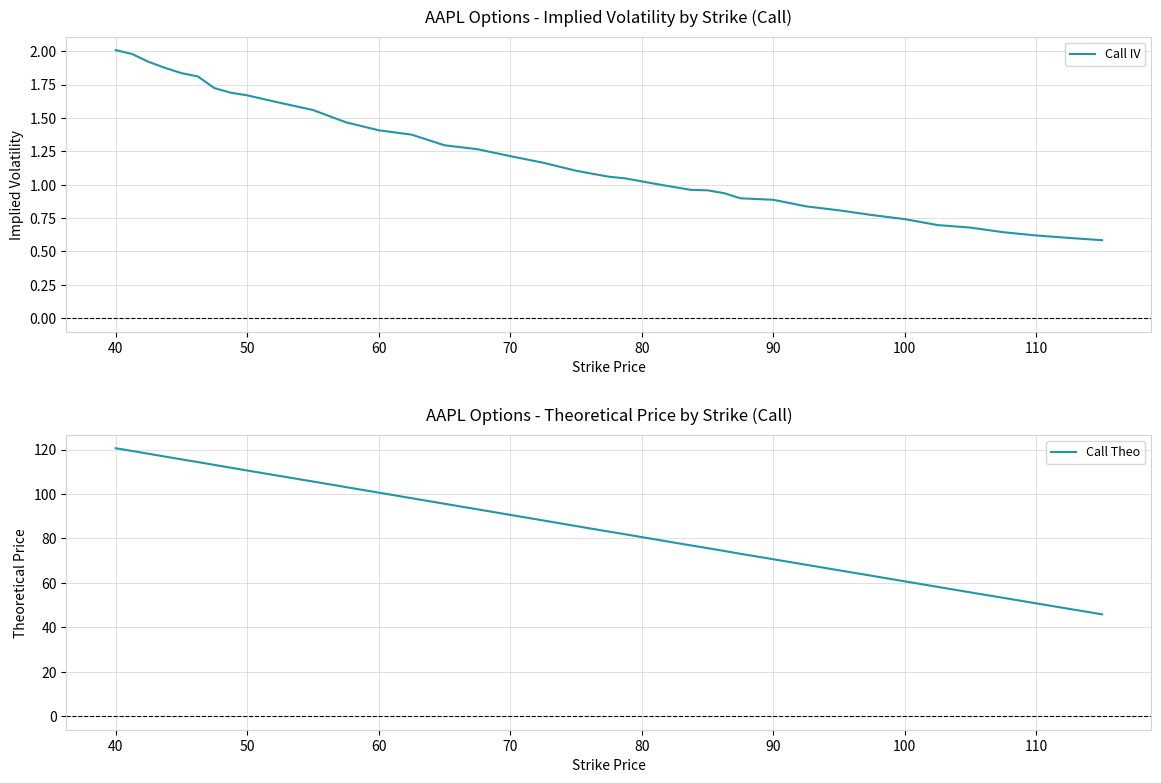

List the series in order of their overall mean, highest first.

Call Theo, Call IV